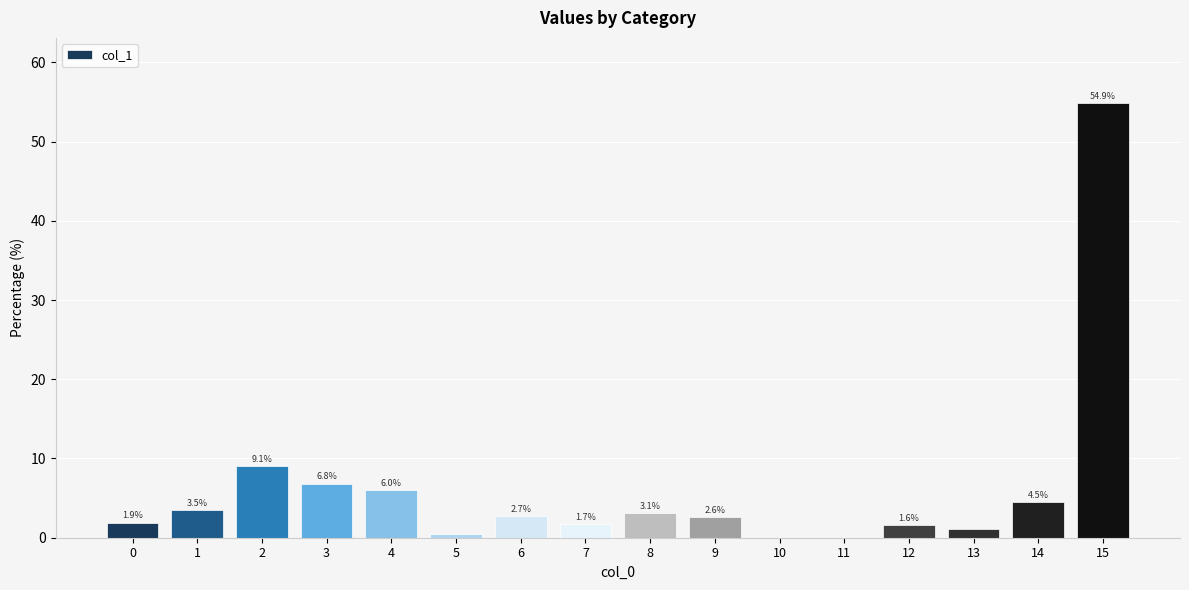

Which label corresponds to the largest value in the chart?

15